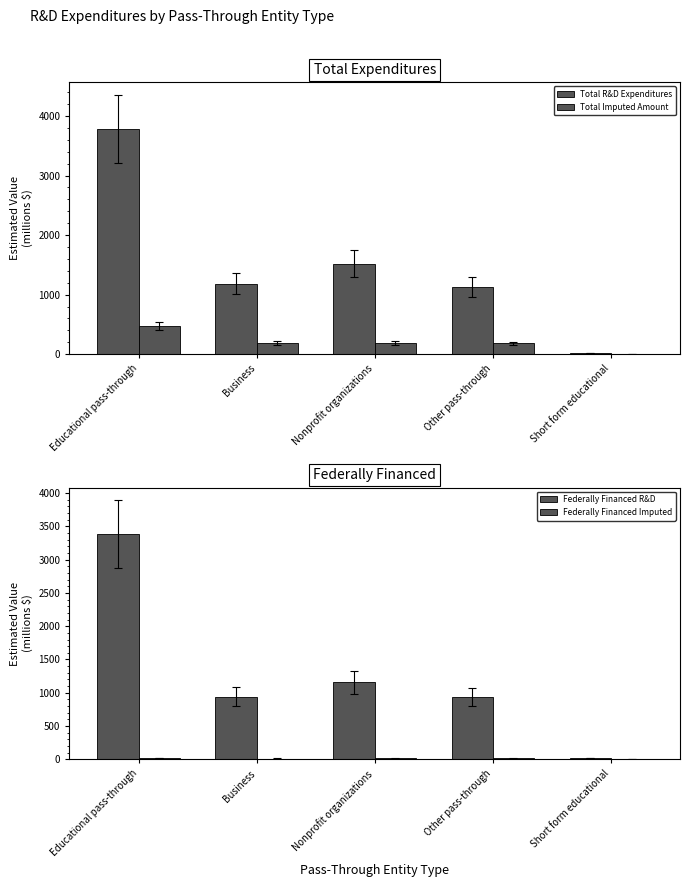

Which series has the largest total across all categories?

Total R&D Expenditures